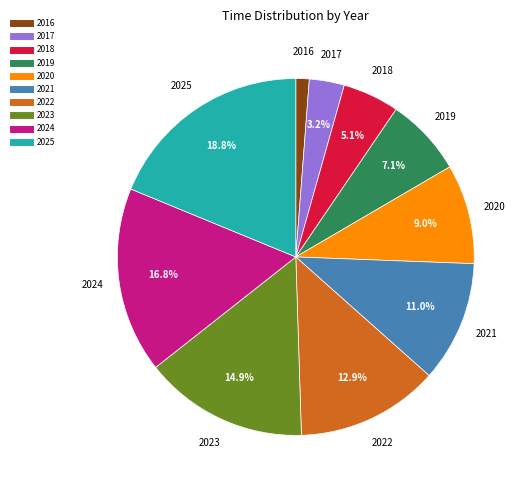

True or false: 2021 accounts for 2% of the total.

False